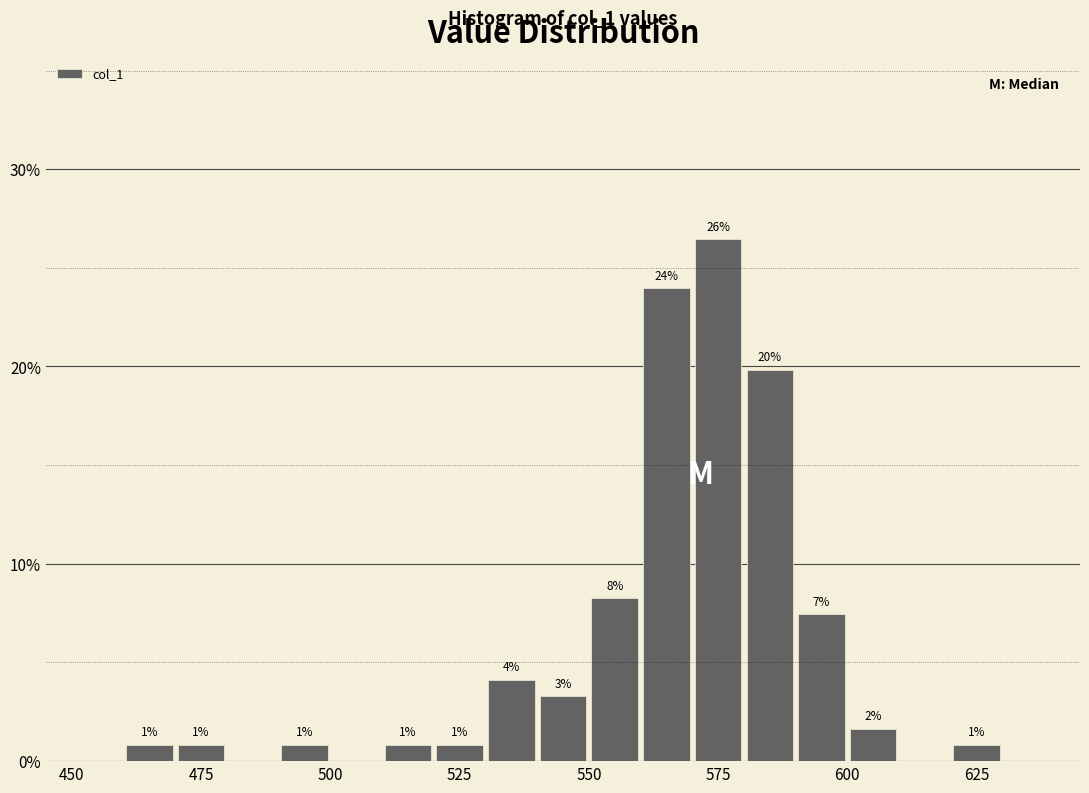

Read against the x-axis, roughly where is the centre of the tallest bar?

575